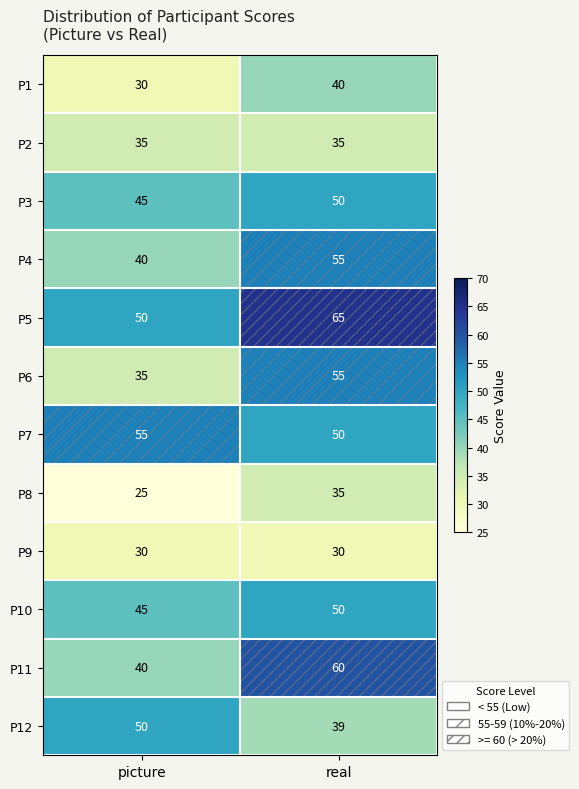

At which label is P5 closest to 57?

picture